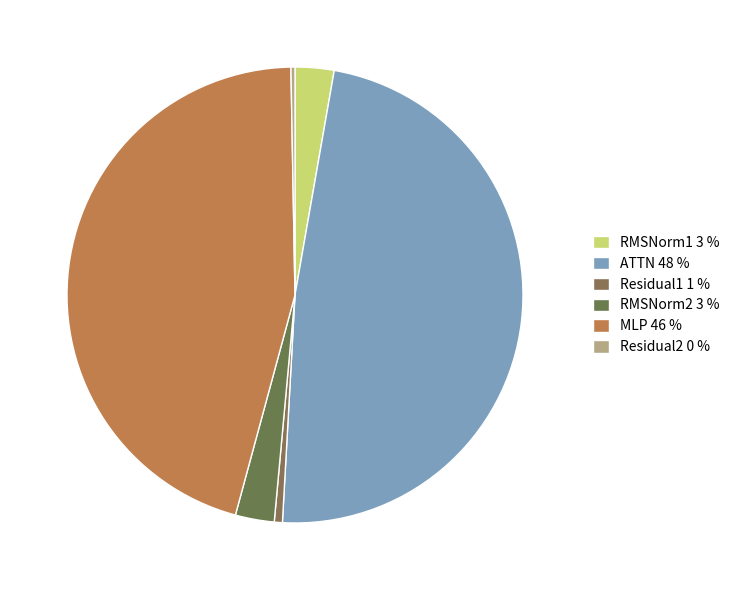

Does any single category account for the majority?

No